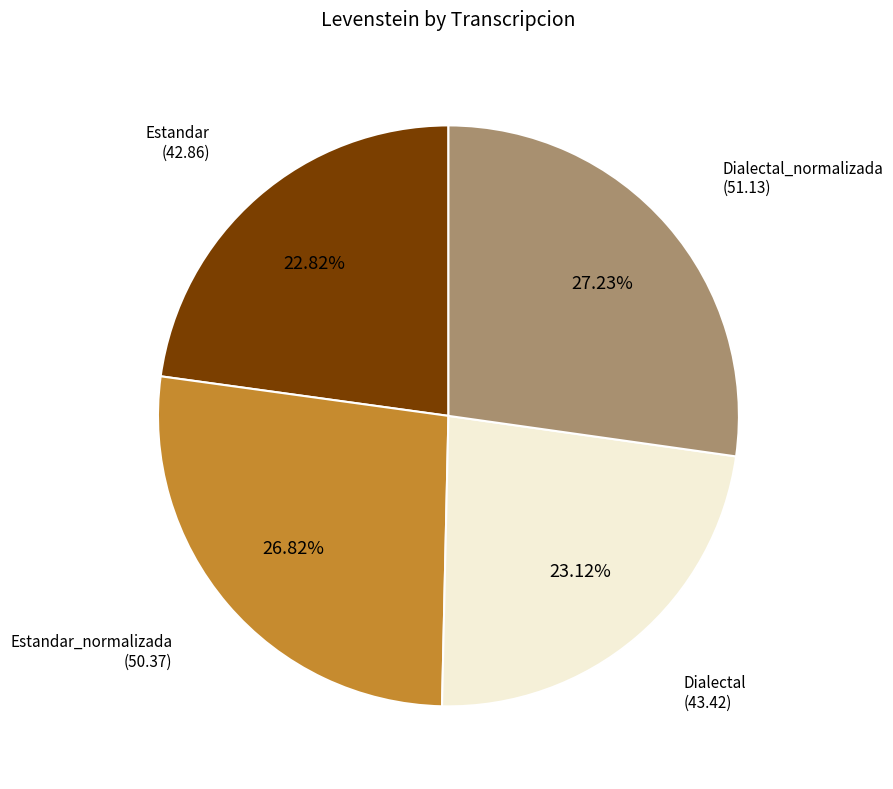

What is the ratio of the value at Estandar_normalizada to the value at Estandar?

1.2